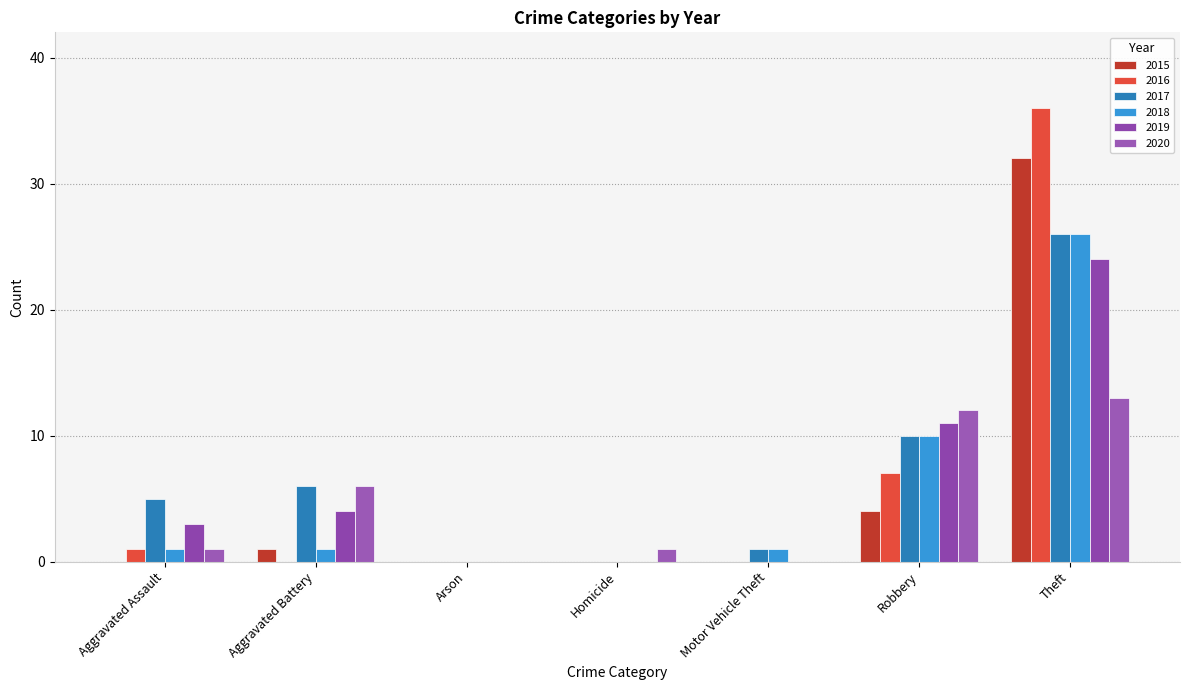

Is it true that 2016 equals 12 at Arson?

False